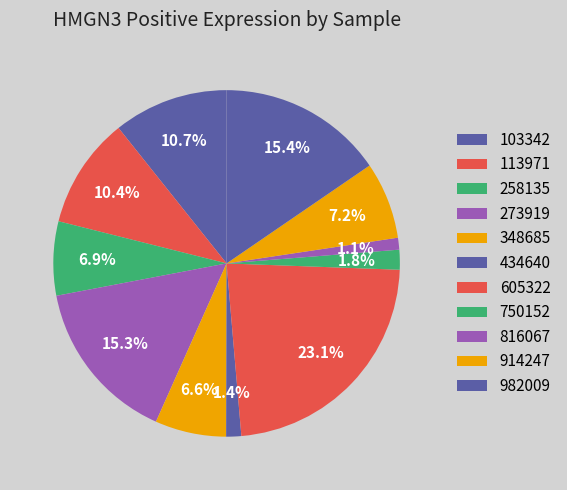

Count the number of slices in the pie.

11